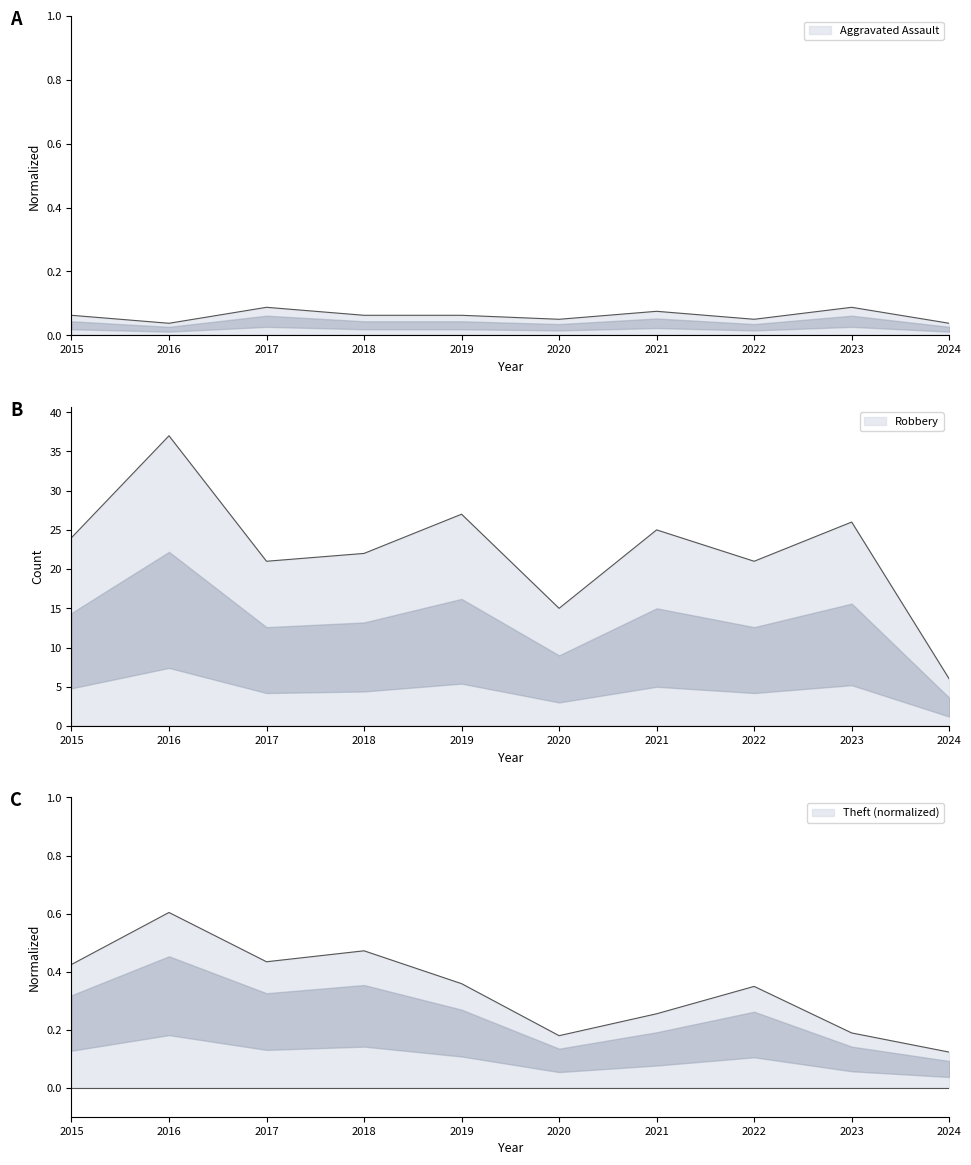

At how many categories does at least one series exceed 11?

9